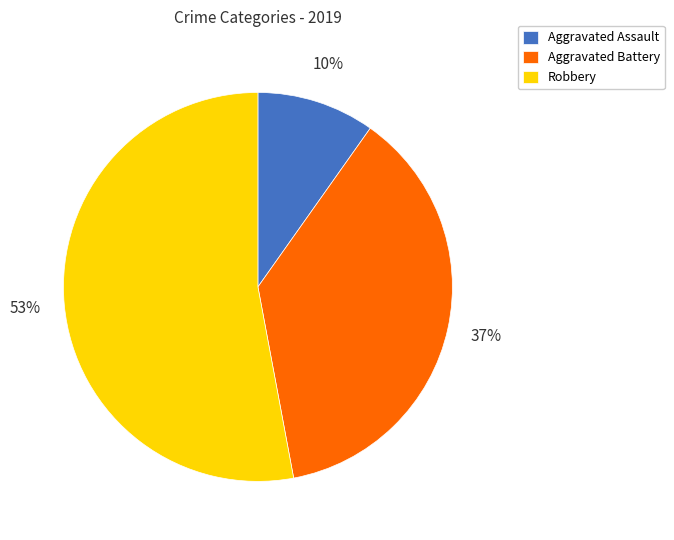

The Aggravated Assault slice represents 1% of the pie. True or false?

False